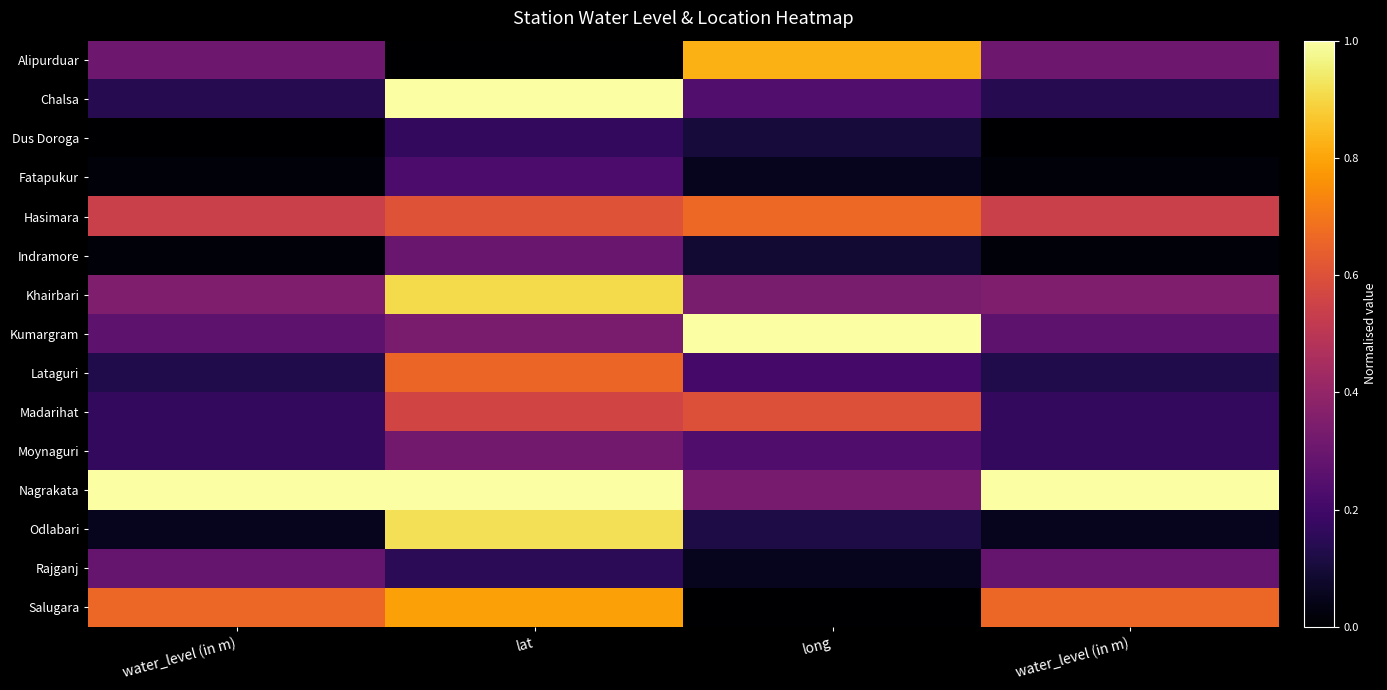

Reading right to left, what are all the values shown in this chart?

Alipurduar: water_level (in m)=0.3	long=0.8	lat=0.0	water_level (in m)=0.3
Chalsa: water_level (in m)=0.1	long=0.2	lat=1.0	water_level (in m)=0.1
Dus Doroga: water_level (in m)=0.0	long=0.1	lat=0.2	water_level (in m)=0.0
Fatapukur: water_level (in m)=0.0	long=0.1	lat=0.2	water_level (in m)=0.0
Hasimara: water_level (in m)=0.5	long=0.7	lat=0.6	water_level (in m)=0.5
Indramore: water_level (in m)=0.0	long=0.1	lat=0.3	water_level (in m)=0.0
Khairbari: water_level (in m)=0.4	long=0.3	lat=0.9	water_level (in m)=0.4
Kumargram: water_level (in m)=0.3	long=1.0	lat=0.3	water_level (in m)=0.3
Lataguri: water_level (in m)=0.1	long=0.2	lat=0.7	water_level (in m)=0.1
Madarihat: water_level (in m)=0.2	long=0.6	lat=0.6	water_level (in m)=0.2
Moynaguri: water_level (in m)=0.2	long=0.2	lat=0.3	water_level (in m)=0.2
Nagrakata: water_level (in m)=1.0	long=0.3	lat=1.0	water_level (in m)=1.0
Odlabari: water_level (in m)=0.1	long=0.1	lat=0.9	water_level (in m)=0.1
Rajganj: water_level (in m)=0.3	long=0.1	lat=0.2	water_level (in m)=0.3
Salugara: water_level (in m)=0.7	long=0.0	lat=0.8	water_level (in m)=0.7